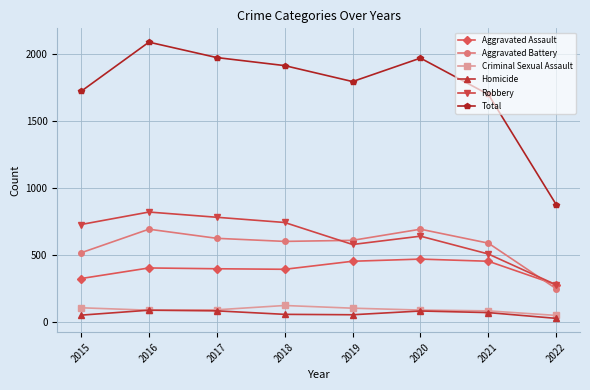

Between 2015 and 2017, which series saw the biggest shift?

Total